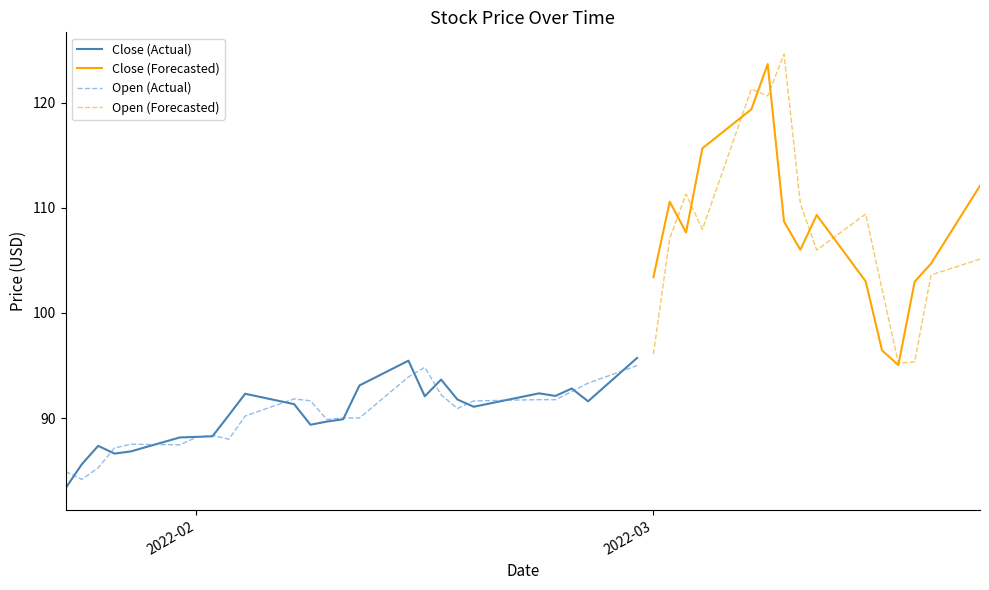

How many data points in Close are less than 92?

16